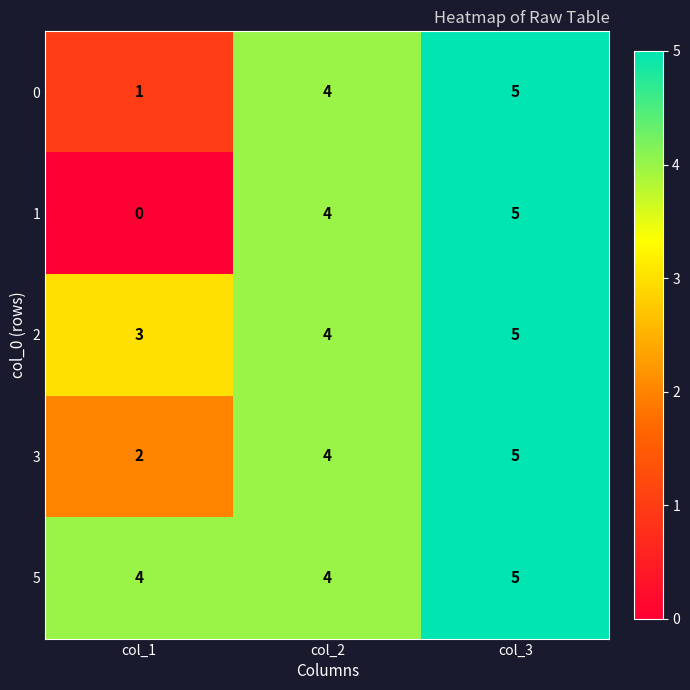

At which category does the chart reach its peak across all series?

col_3